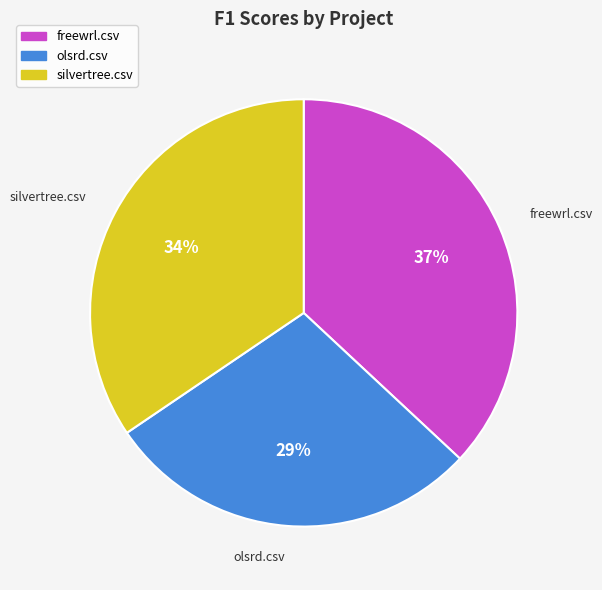

Do silvertree.csv and freewrl.csv together represent more than half of the pie?

Yes